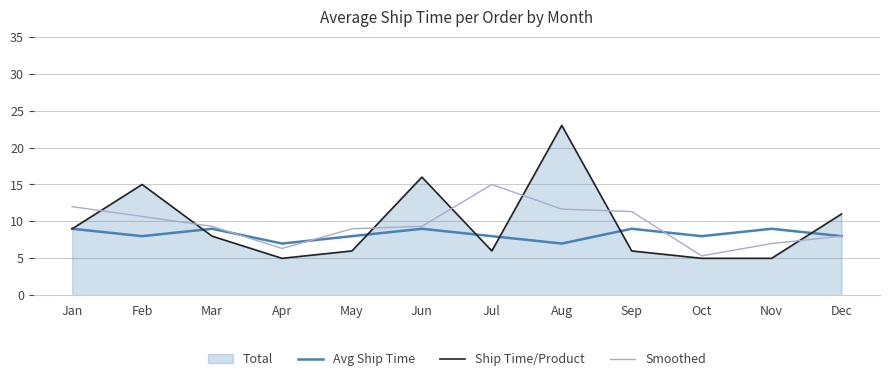

Rank the series at Jul from lowest to highest value.

Ship Time/Product, Avg Ship Time, Smoothed